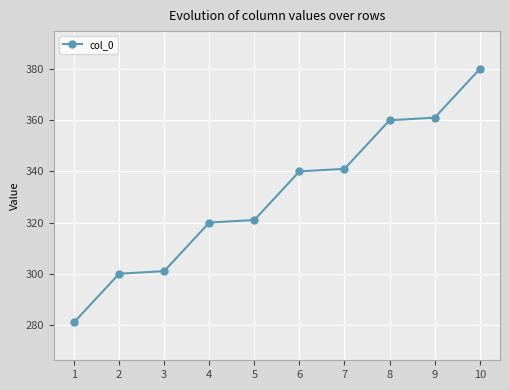

How many distinct data groups are displayed?

1